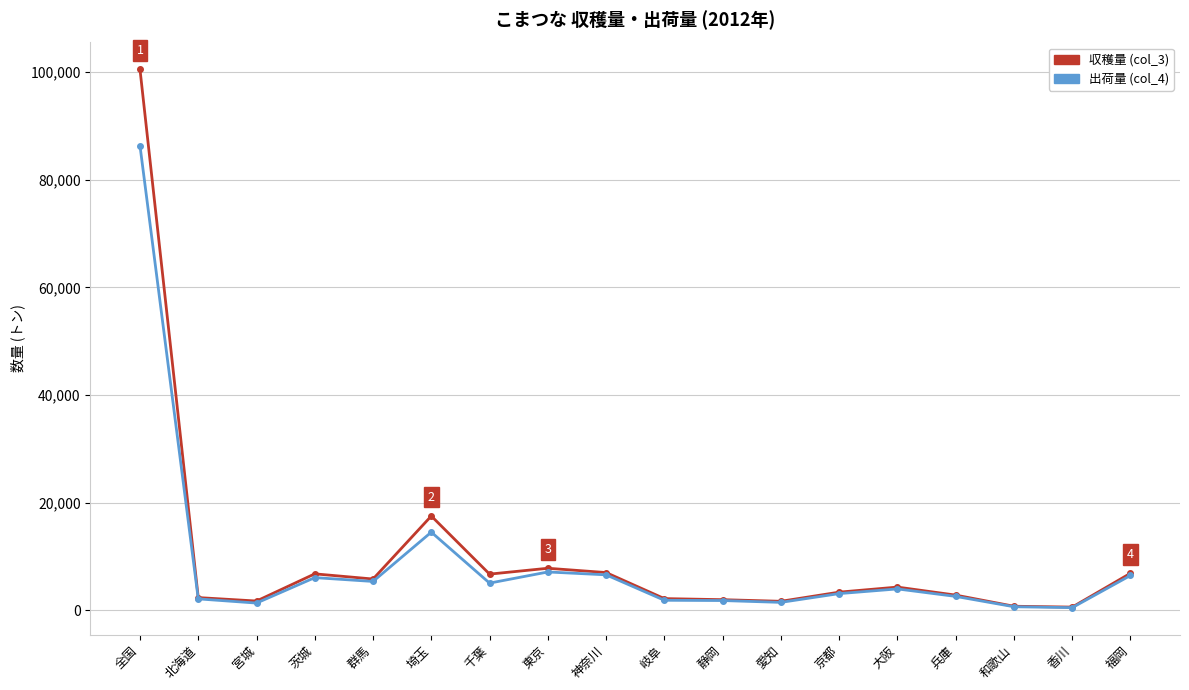

What is the spread (max minus min) of values at 埼玉?

3000